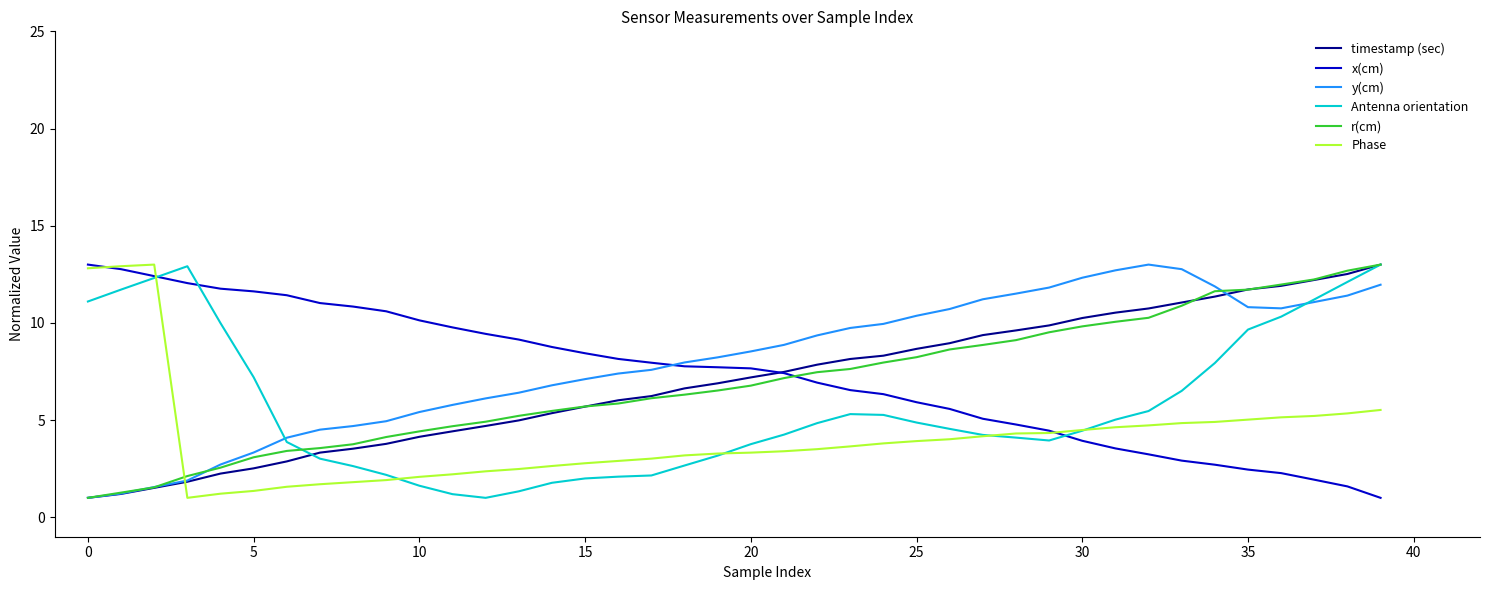

What is the smallest value displayed?

1.0